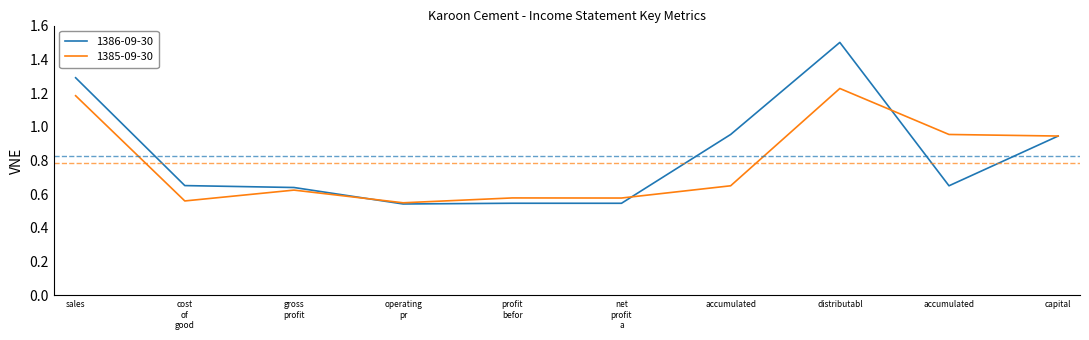

At which label is 1385-09-30 closest to 0?

operating pr